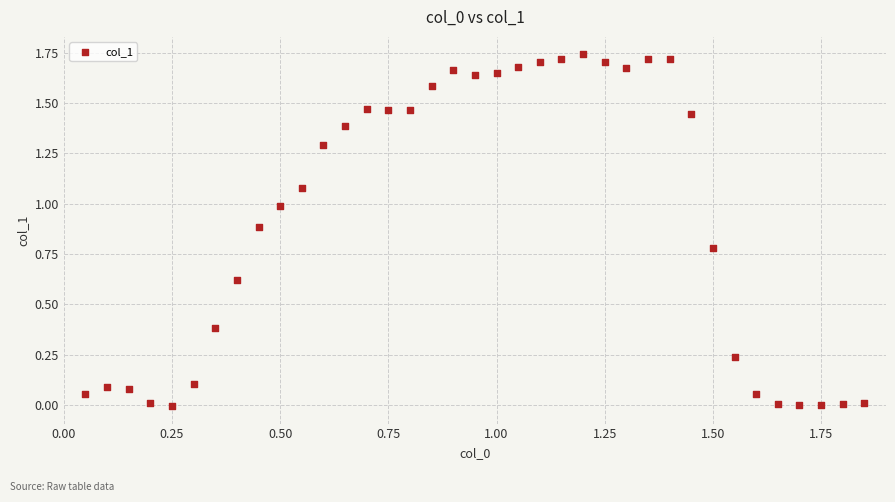

What is the range of X values (max minus min)?

1.8